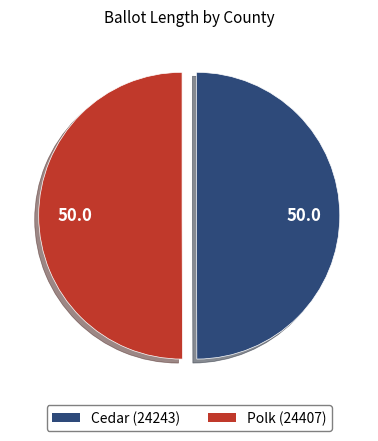

Combined, do Cedar (24243) and Polk (24407) account for over 50%?

Yes